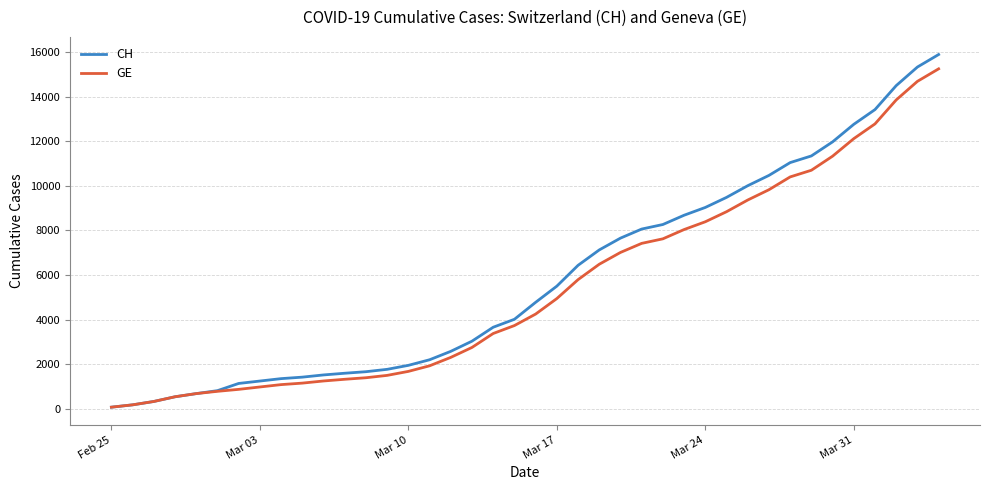

What is the greatest value displayed?

15888